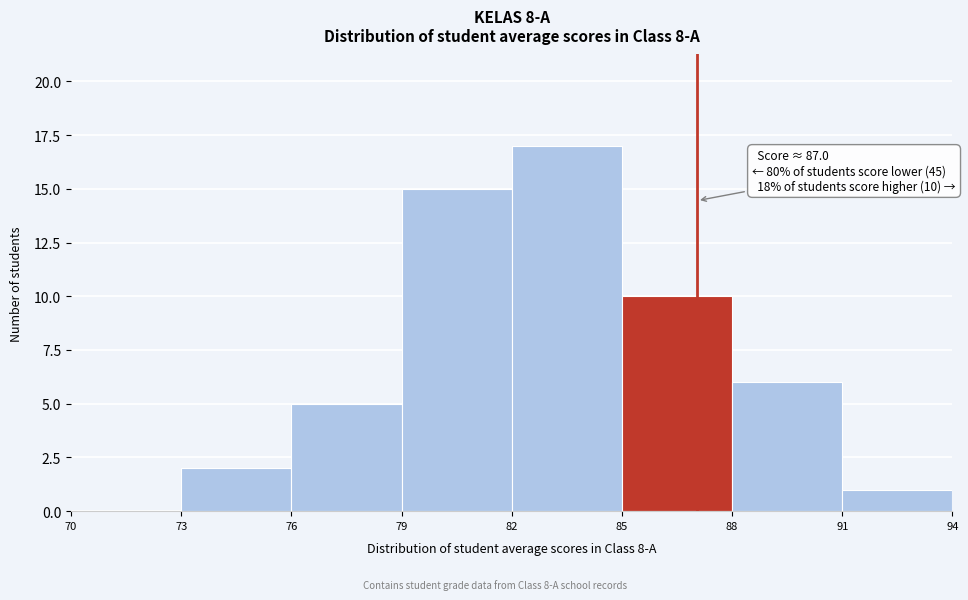

Over which range of the x-axis is the bar tallest?

82 to 85